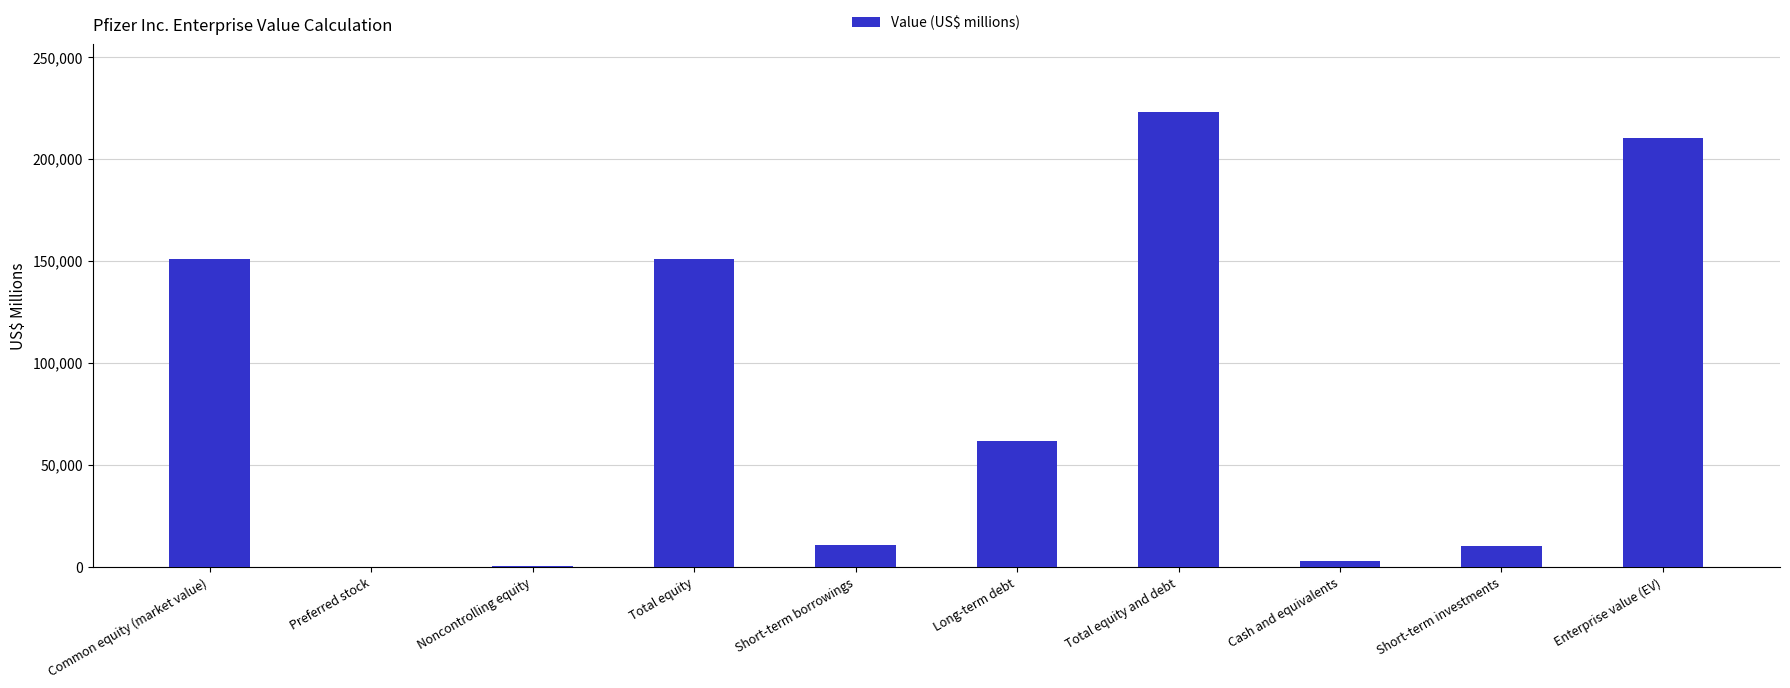

What is the sum of the values at Common equity (market value) and Total equity?

301360